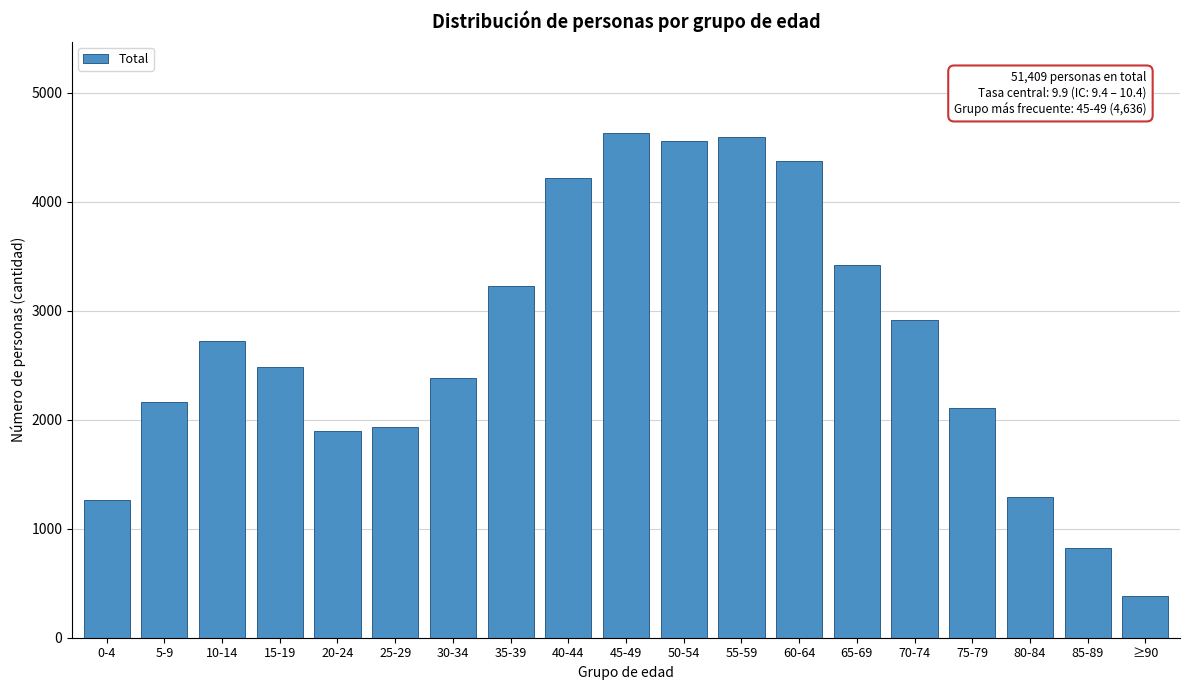

Reading right to left, what are all the values shown in this chart?

387	819	1295	2110	2915	3422	4372	4597	4562	4636	4217	3224	2381	1937	1899	2482	2725	2166	1263